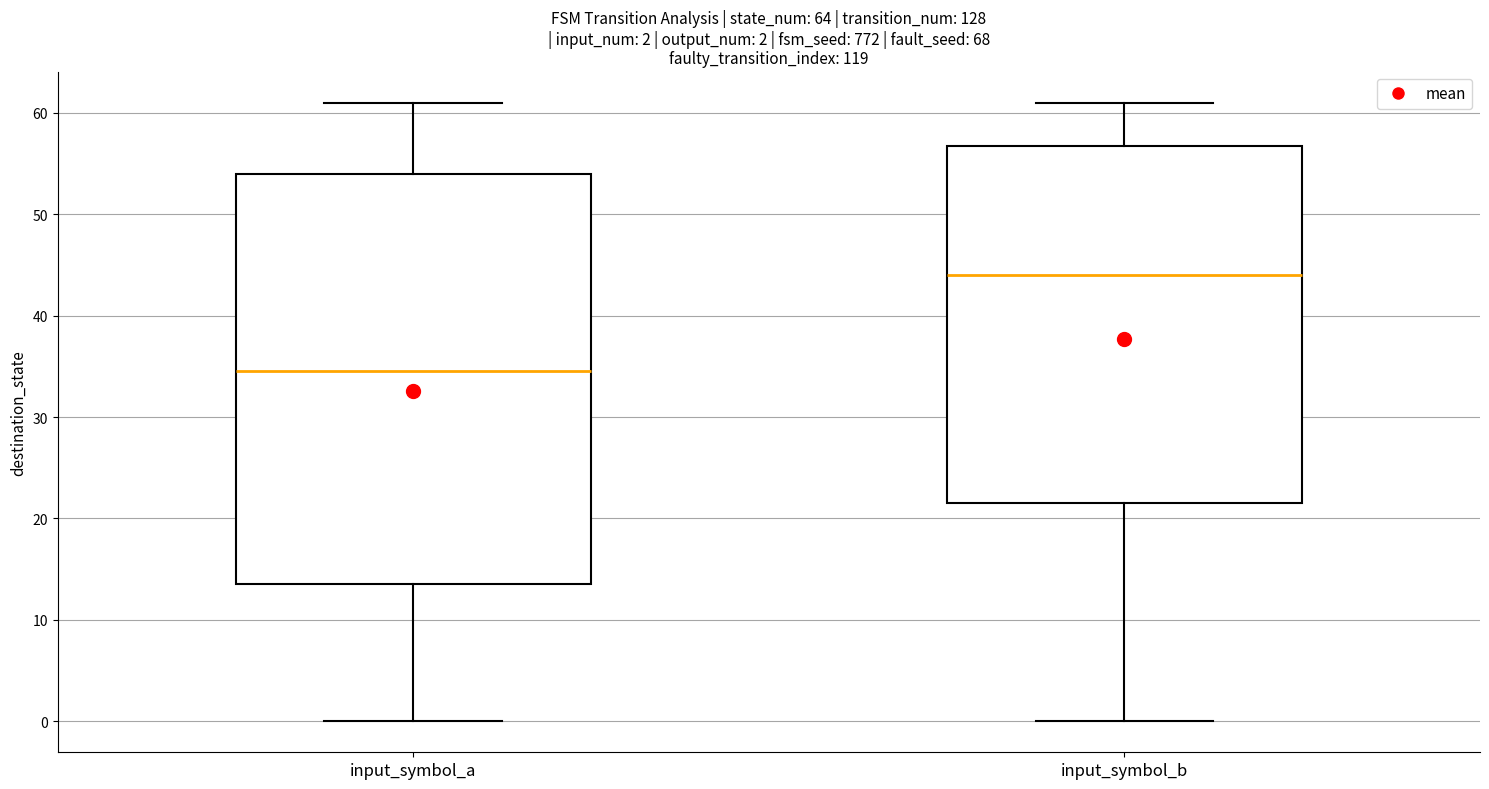

Comparing the boxes themselves (not the whiskers), which one is the tallest?

input_symbol_a